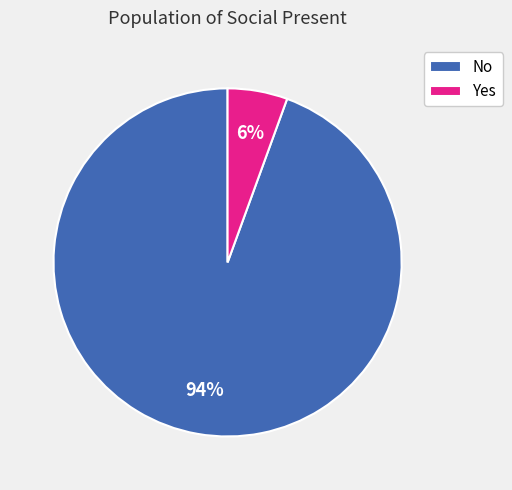

Which slice represents more than half of the pie?

No